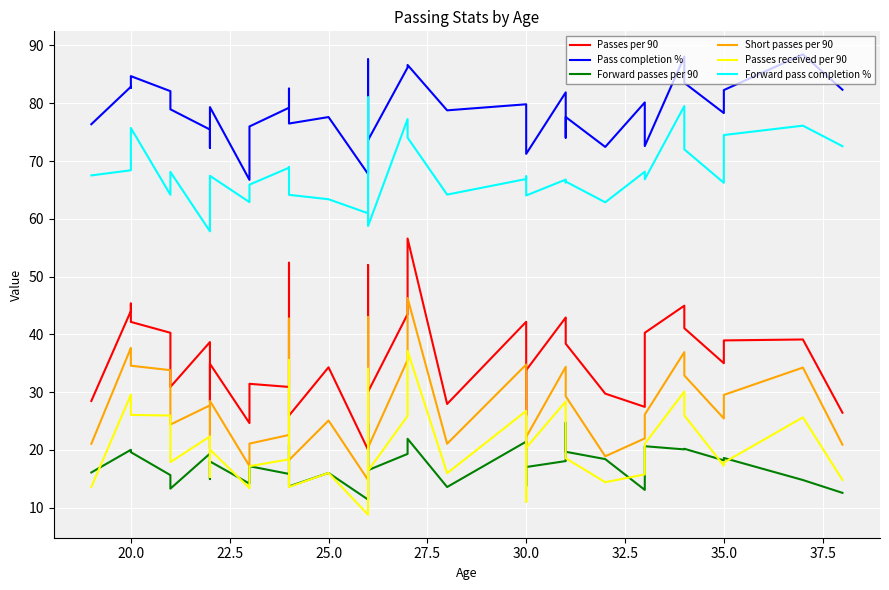

Between 22.5 and 32.5, which series saw the biggest shift?

Forward pass completion %